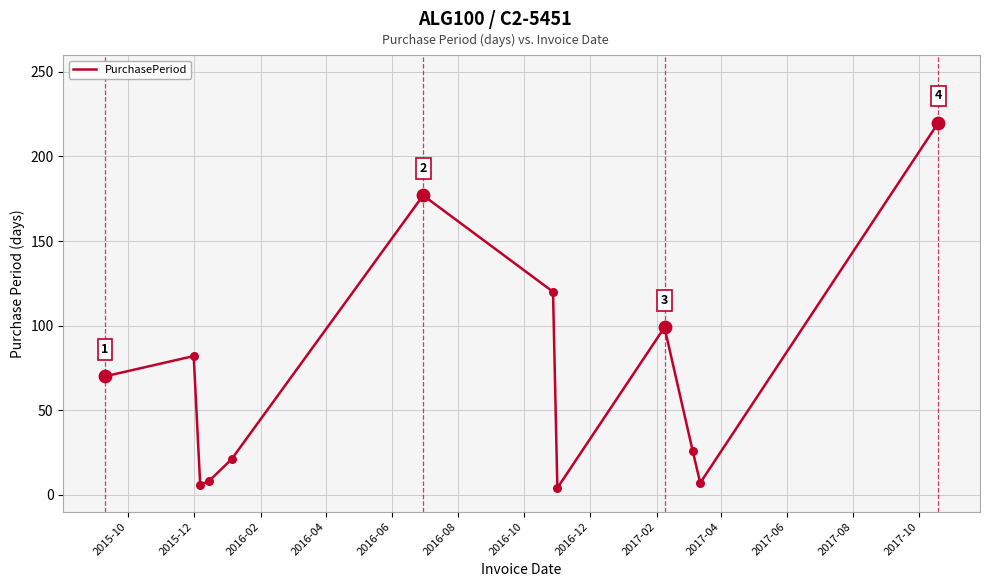

What is the maximum value shown in the chart?

220